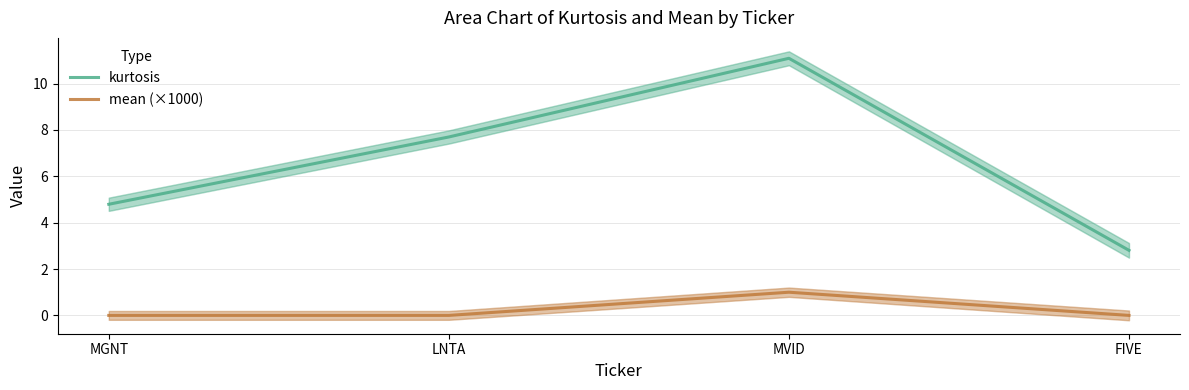

Is this an area chart (filled region under the line)?

No